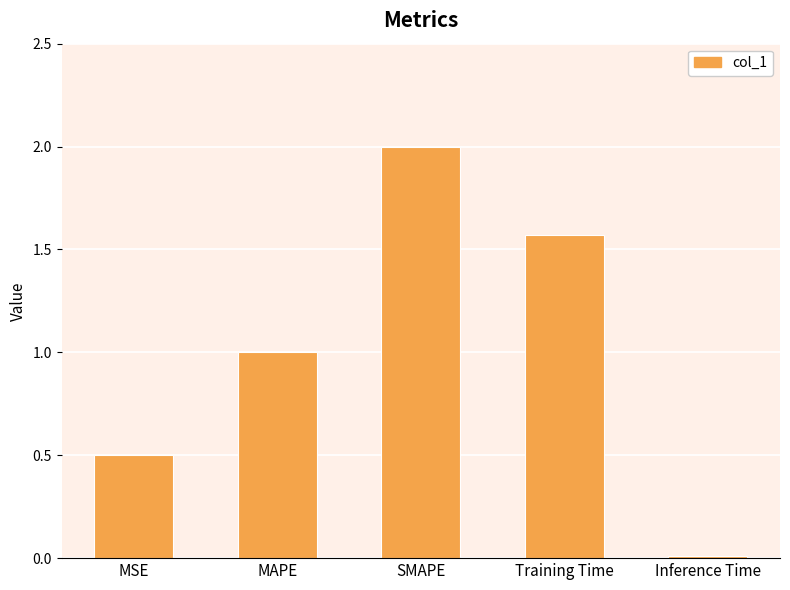

True or false: the data shows 2.8 at Training Time.

False